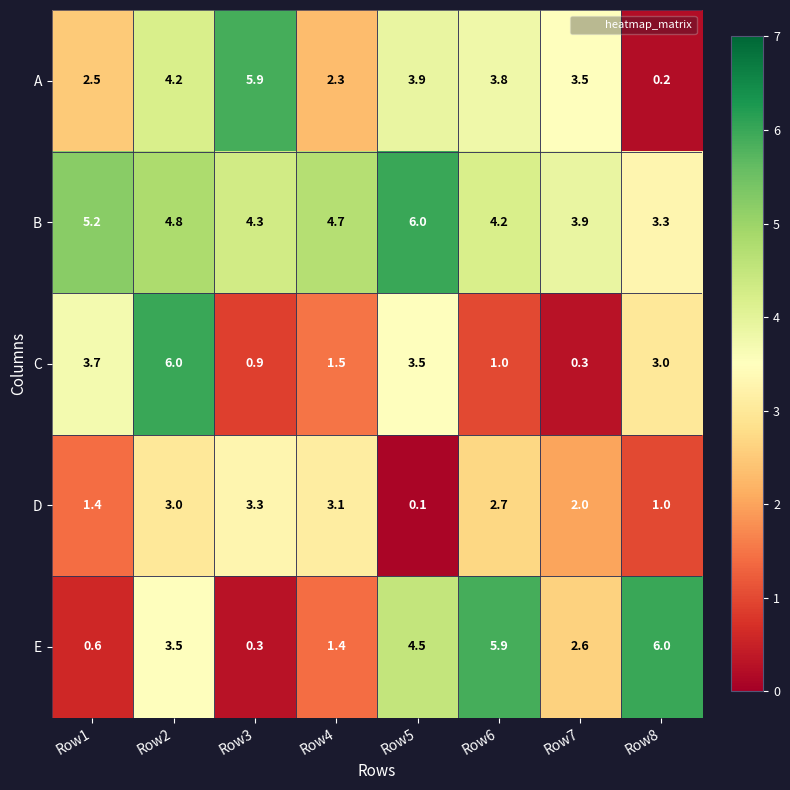

Reading left to right, what are all the values shown in this chart?

A: Row1=2.5	Row2=4.2	Row3=5.9	Row4=2.3	Row5=3.9	Row6=3.8	Row7=3.5	Row8=0.2
B: Row1=5.2	Row2=4.8	Row3=4.3	Row4=4.7	Row5=6.0	Row6=4.2	Row7=3.9	Row8=3.3
C: Row1=3.7	Row2=6.0	Row3=0.9	Row4=1.5	Row5=3.5	Row6=1.0	Row7=0.3	Row8=3.0
D: Row1=1.4	Row2=3.0	Row3=3.3	Row4=3.1	Row5=0.1	Row6=2.7	Row7=2.0	Row8=1.0
E: Row1=0.6	Row2=3.5	Row3=0.3	Row4=1.4	Row5=4.5	Row6=5.9	Row7=2.6	Row8=6.0